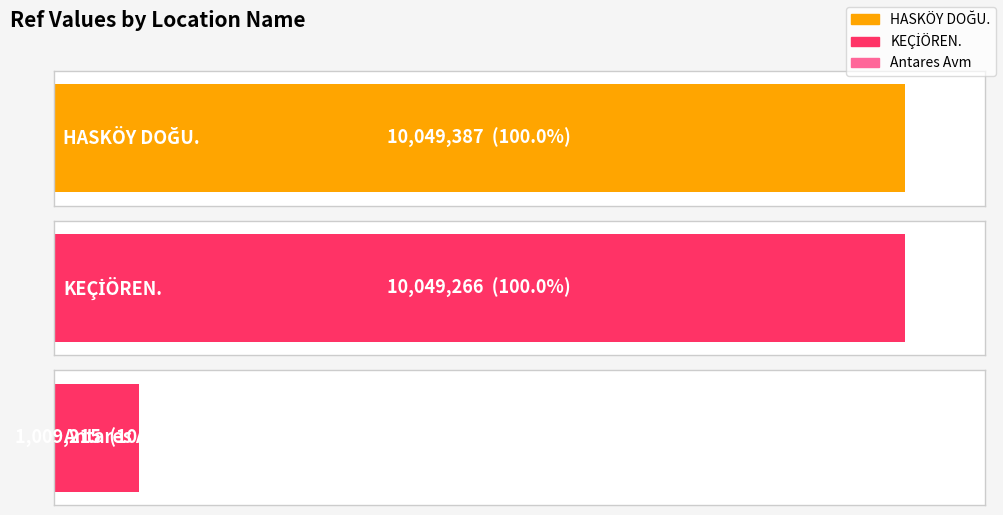

How many categories are shown in the chart?

3